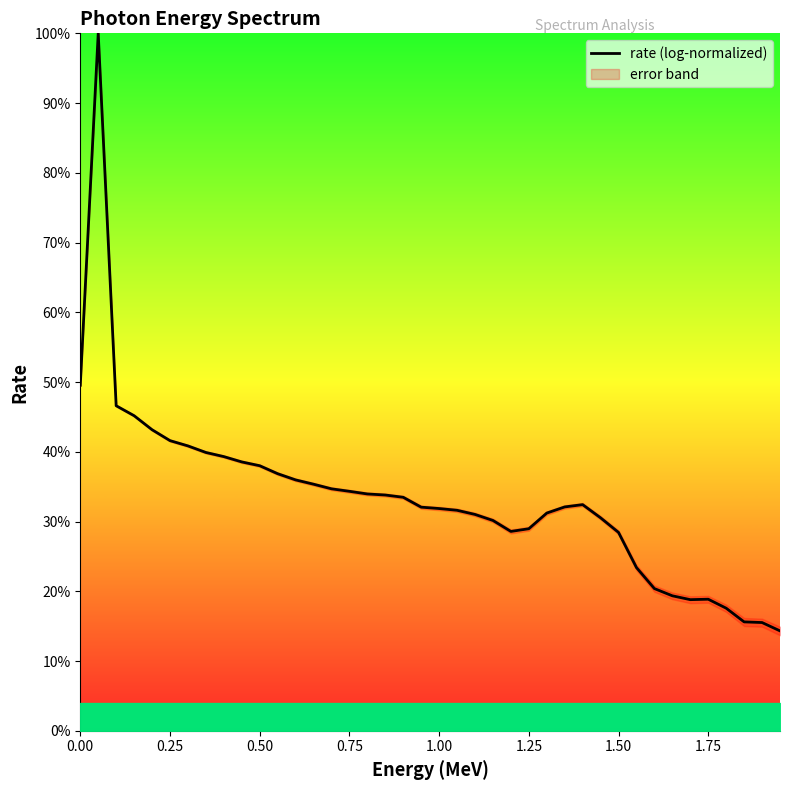

How many lines are shown in the chart?

1